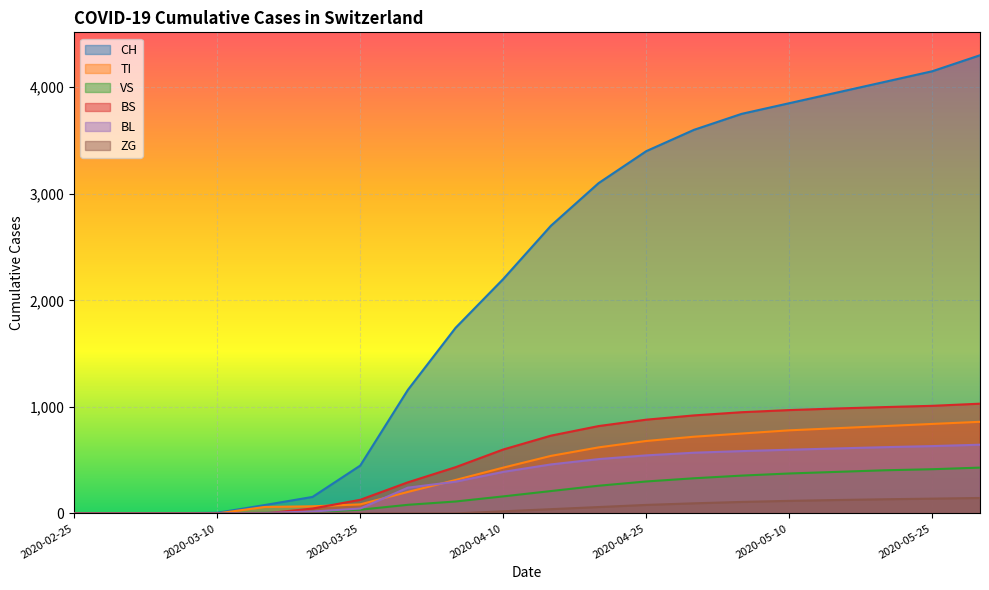

How many lines are shown in the chart?

6